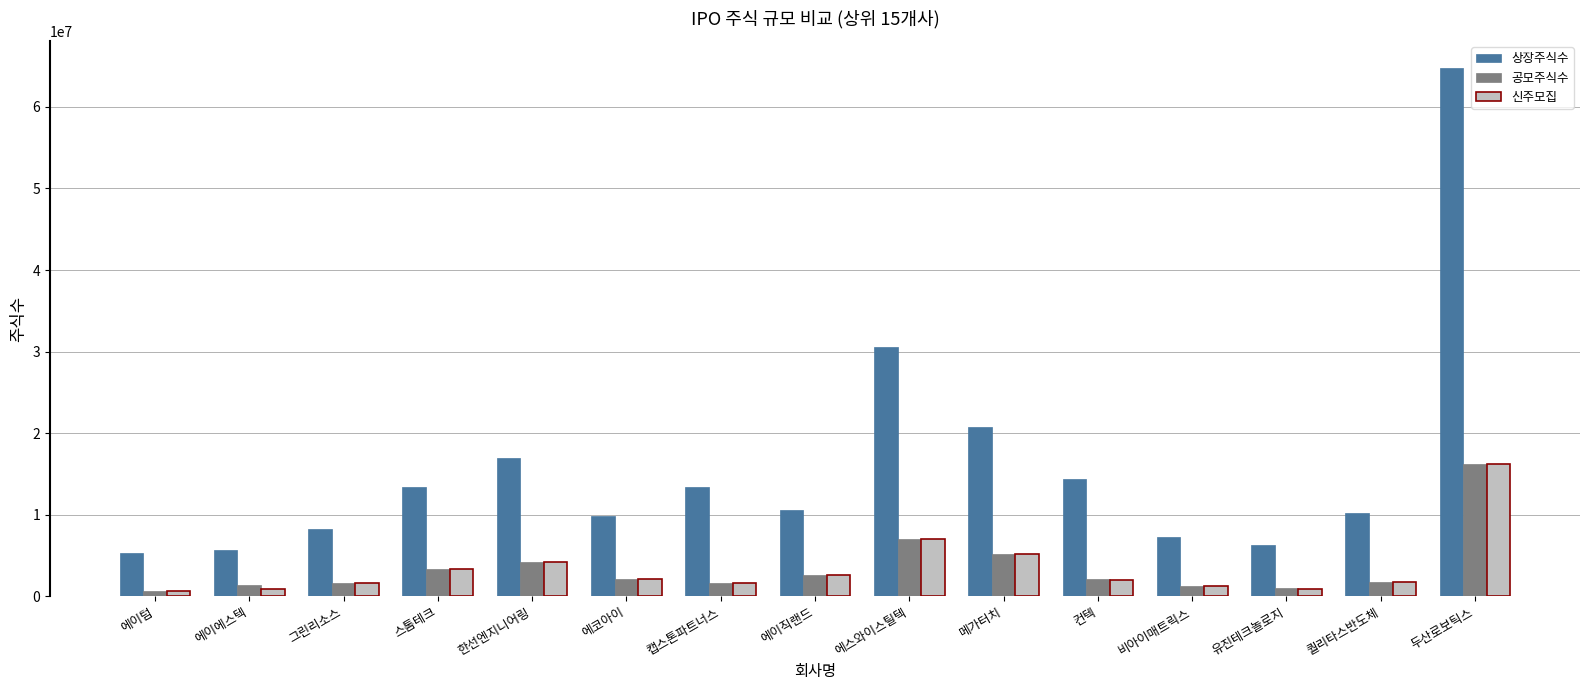

What are all the series names shown in the legend?

상장주식수, 공모주식수, 신주모집